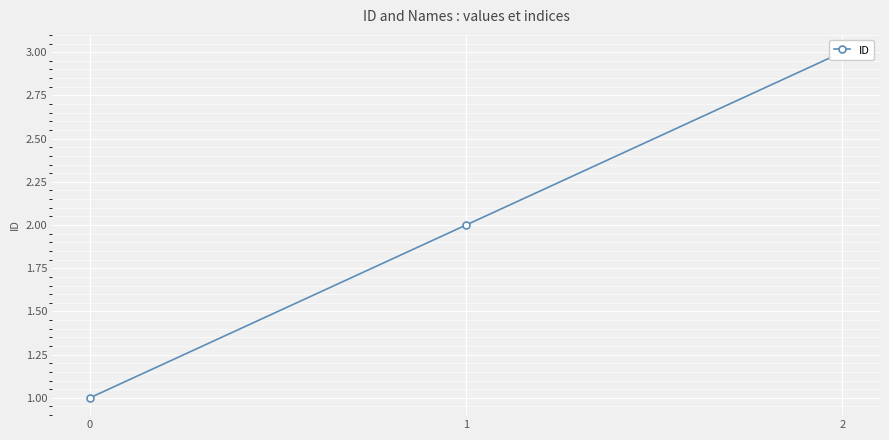

Between 2 and 0, which is larger?

2